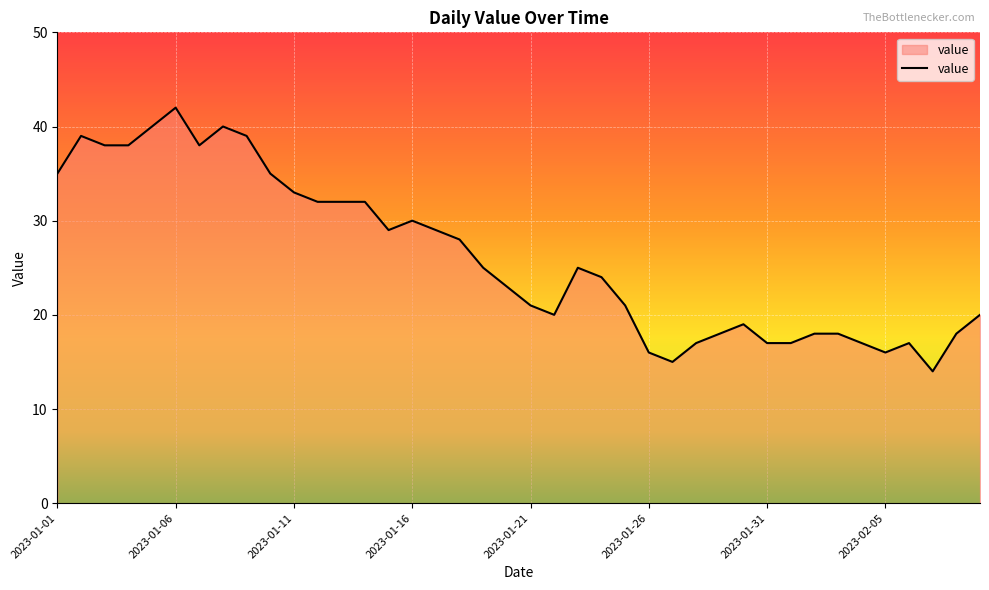

What is the minimum value shown in the chart?

14